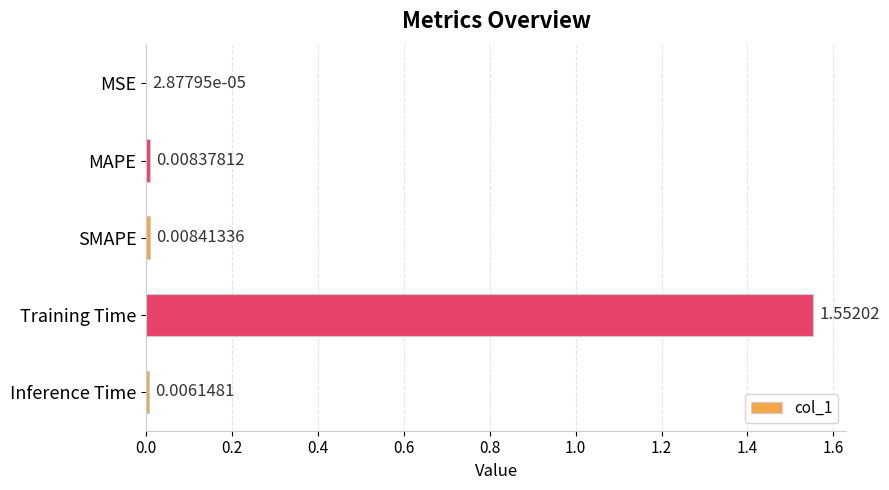

What is the change in value from Training Time to Inference Time?

-1.5